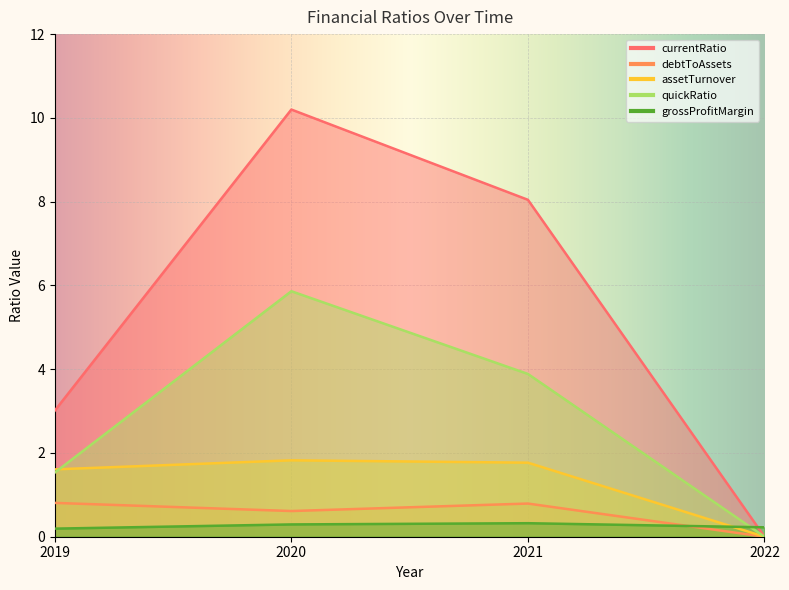

What are all the series names shown in the legend?

currentRatio, debtToAssets, assetTurnover, quickRatio, grossProfitMargin